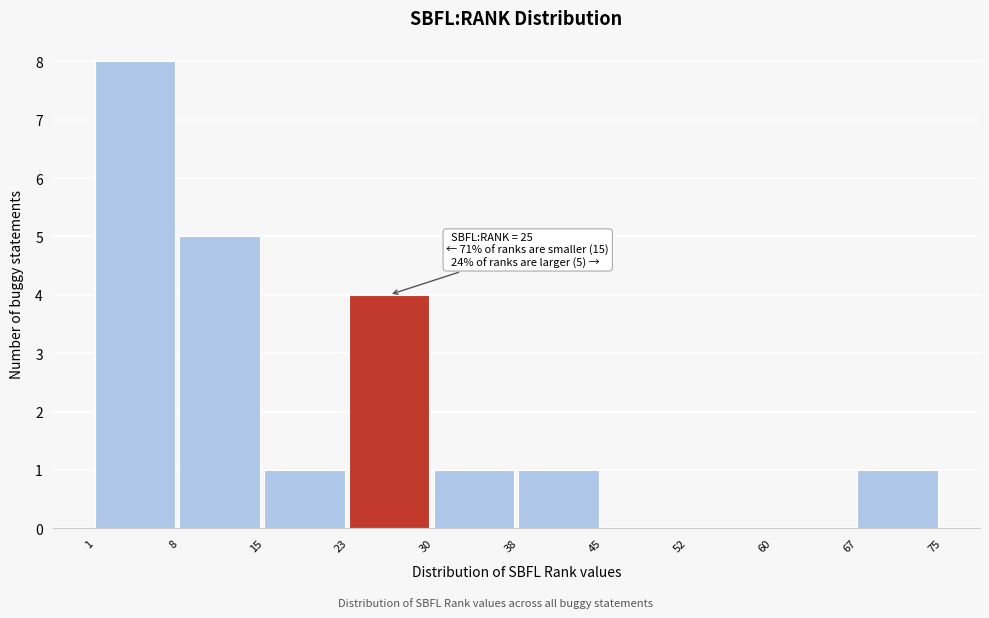

Over which range of the x-axis is the bar tallest?

1 to 8